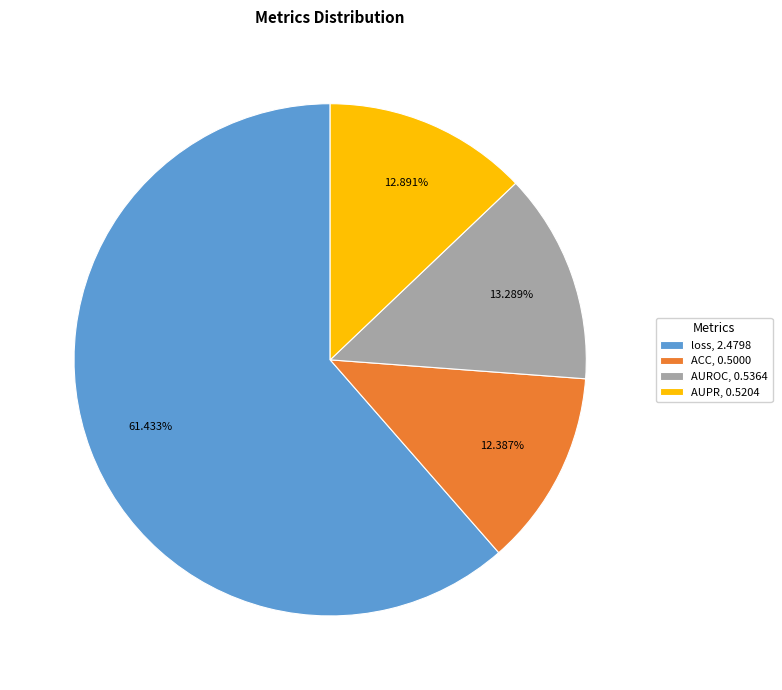

The ACC slice represents 12% of the pie. True or false?

True